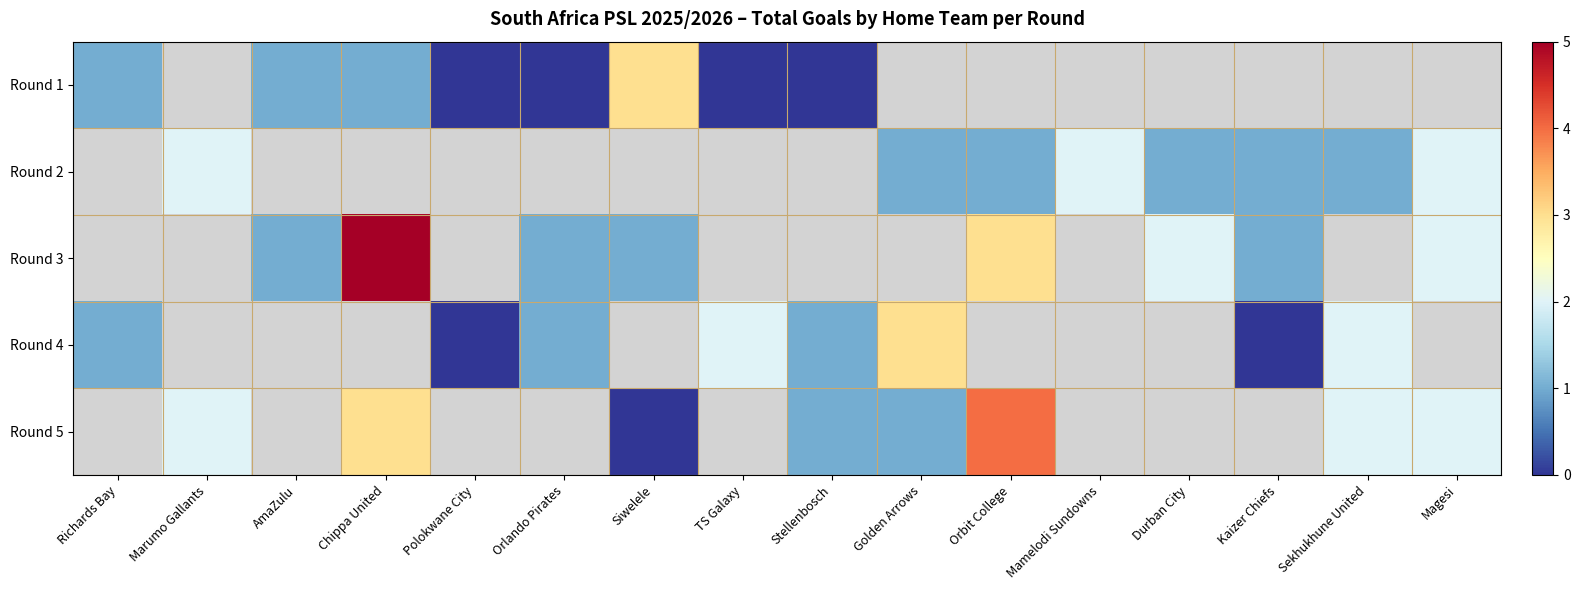

How many values in the Round 3 series exceed 1?

4